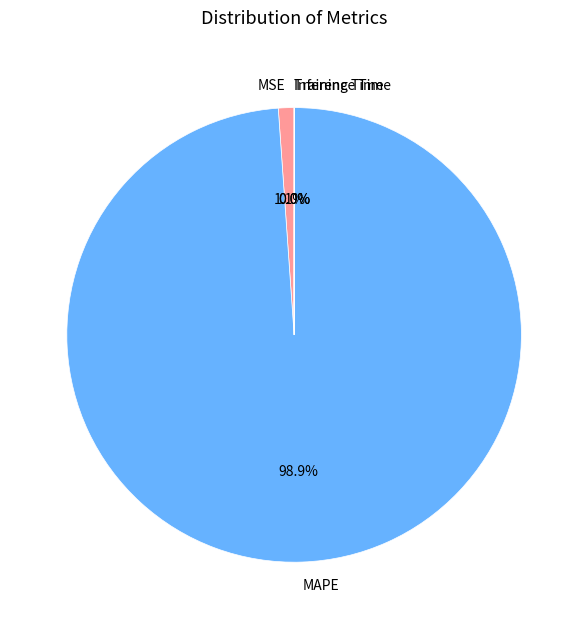

What percentage is NOT represented by MAPE?

1.1%